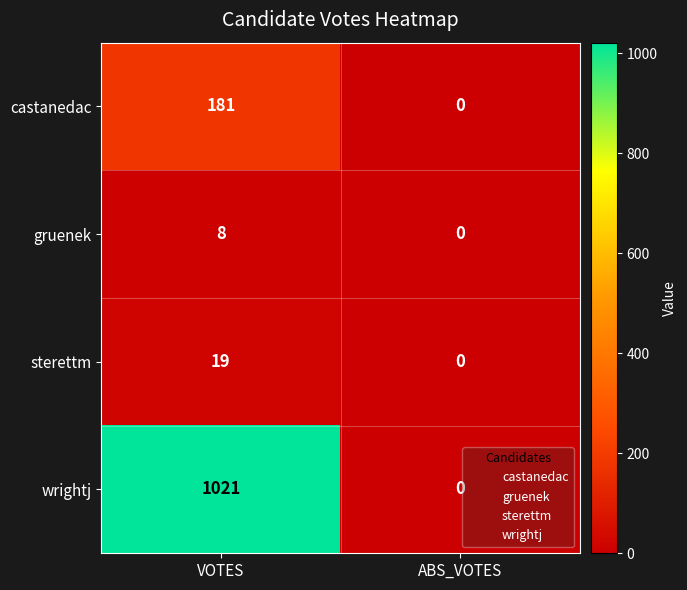

Reading left to right, transcribe all the data shown in this chart.

castanedac: 181	0
gruenek: 8	0
sterettm: 19	0
wrightj: 1021	0